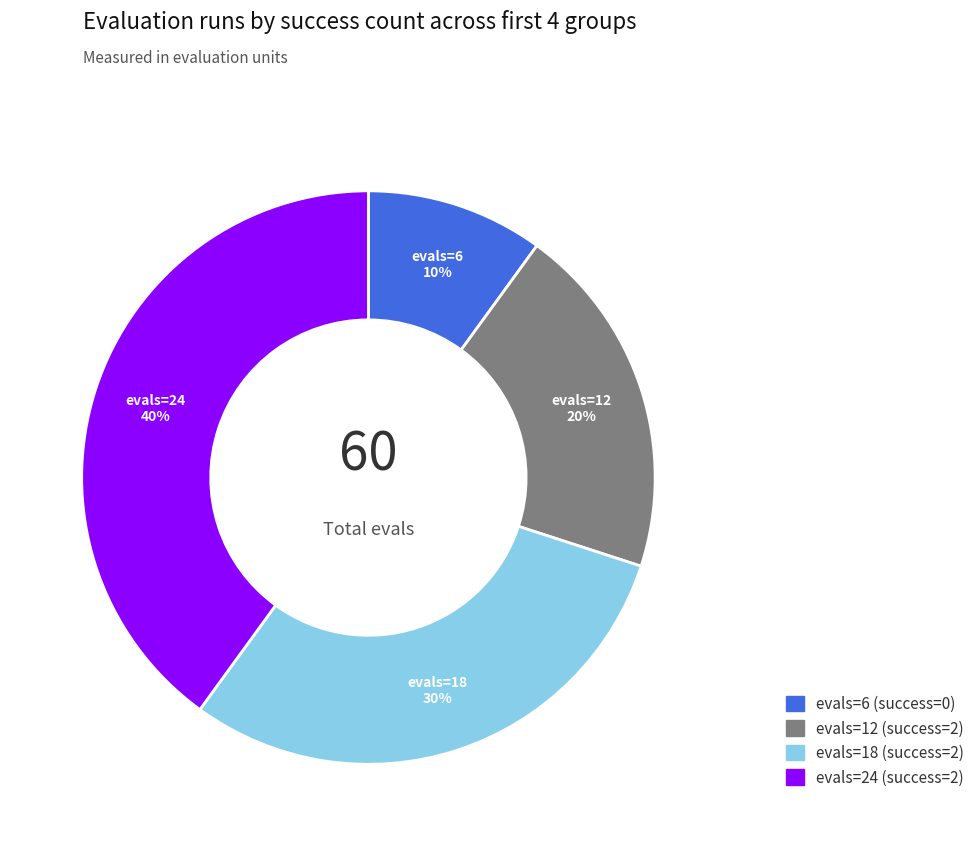

True or false: evals=24 accounts for 32% of the total.

False